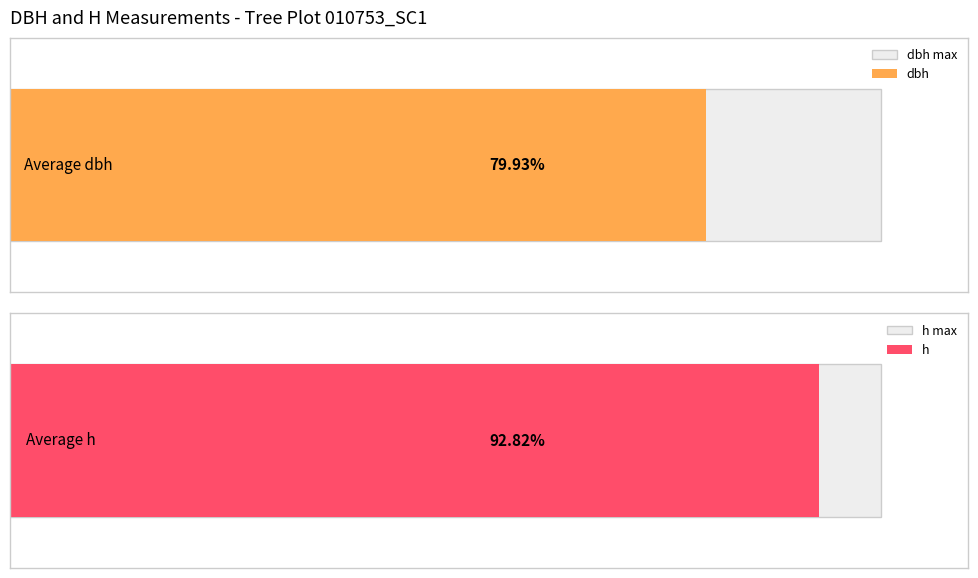

The h series shows 11.0 at 10753008. True or false?

False